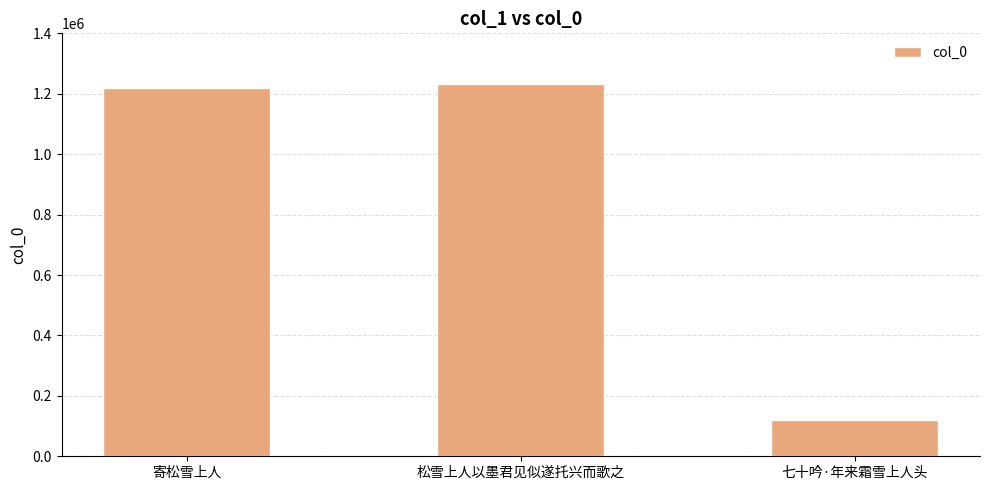

What is the sum of all values?

2567436